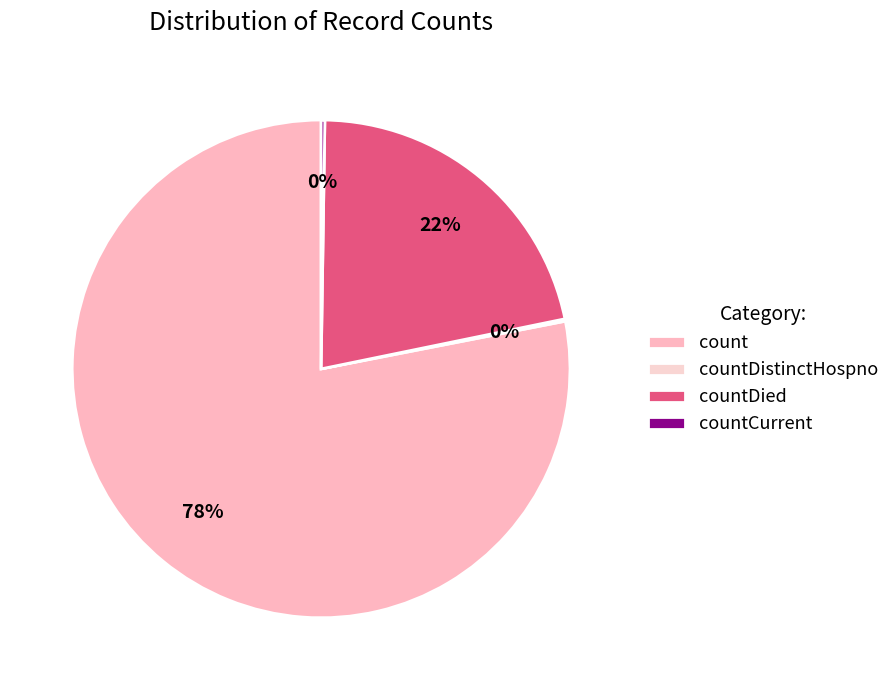

Is there a majority slice in this chart?

Yes